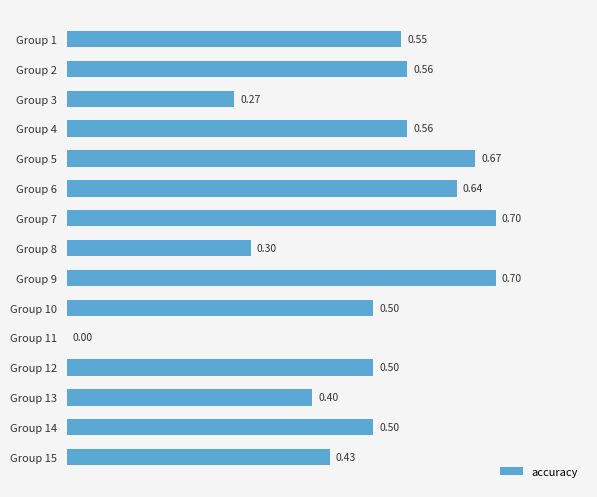

What is the sum of all values?

7.3